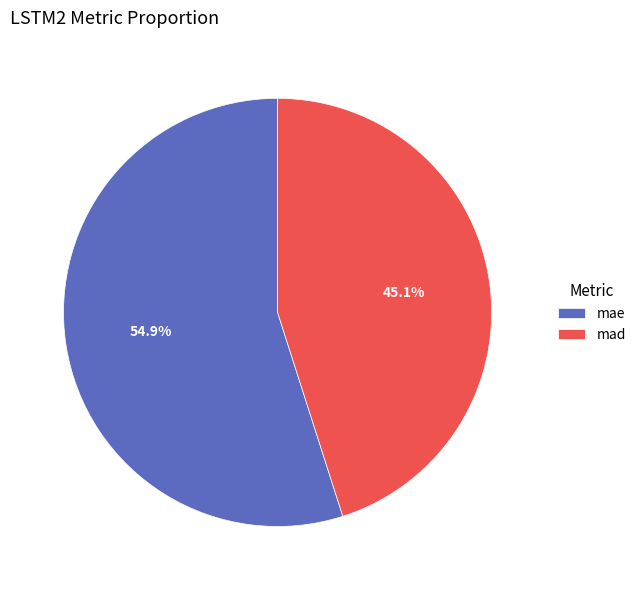

Which has a higher value, mae or mad?

mae